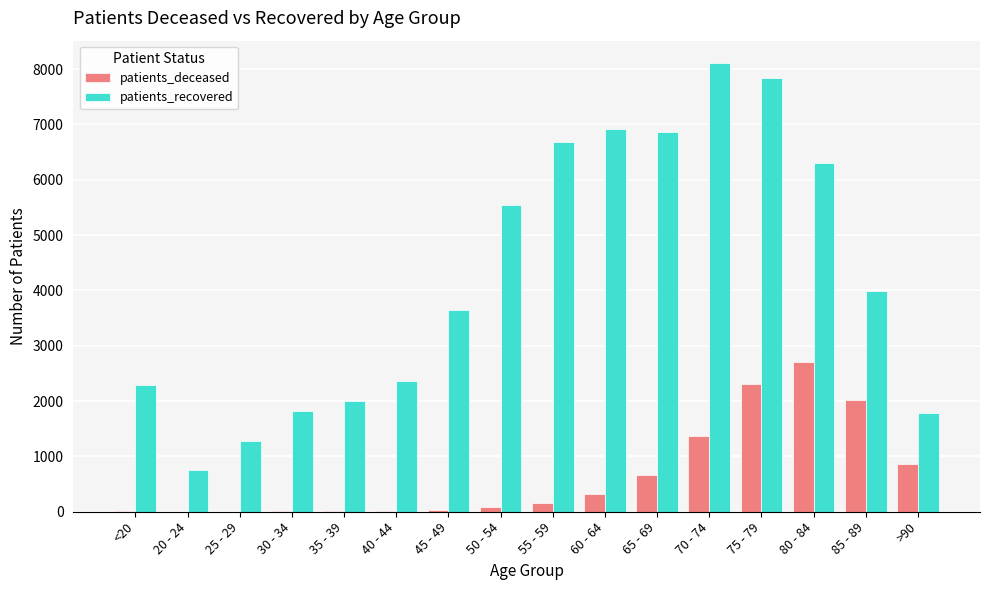

Between 20 - 24 and >90, which series saw the biggest shift?

patients_recovered